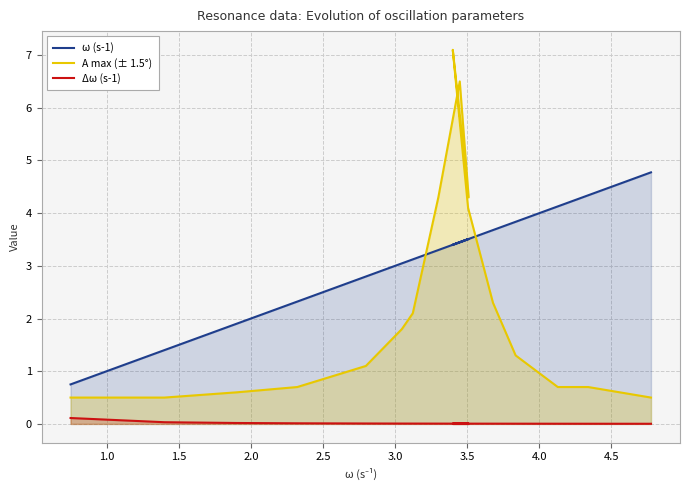

The Δω (s-1) series shows 0.0 at 3.5. True or false?

False